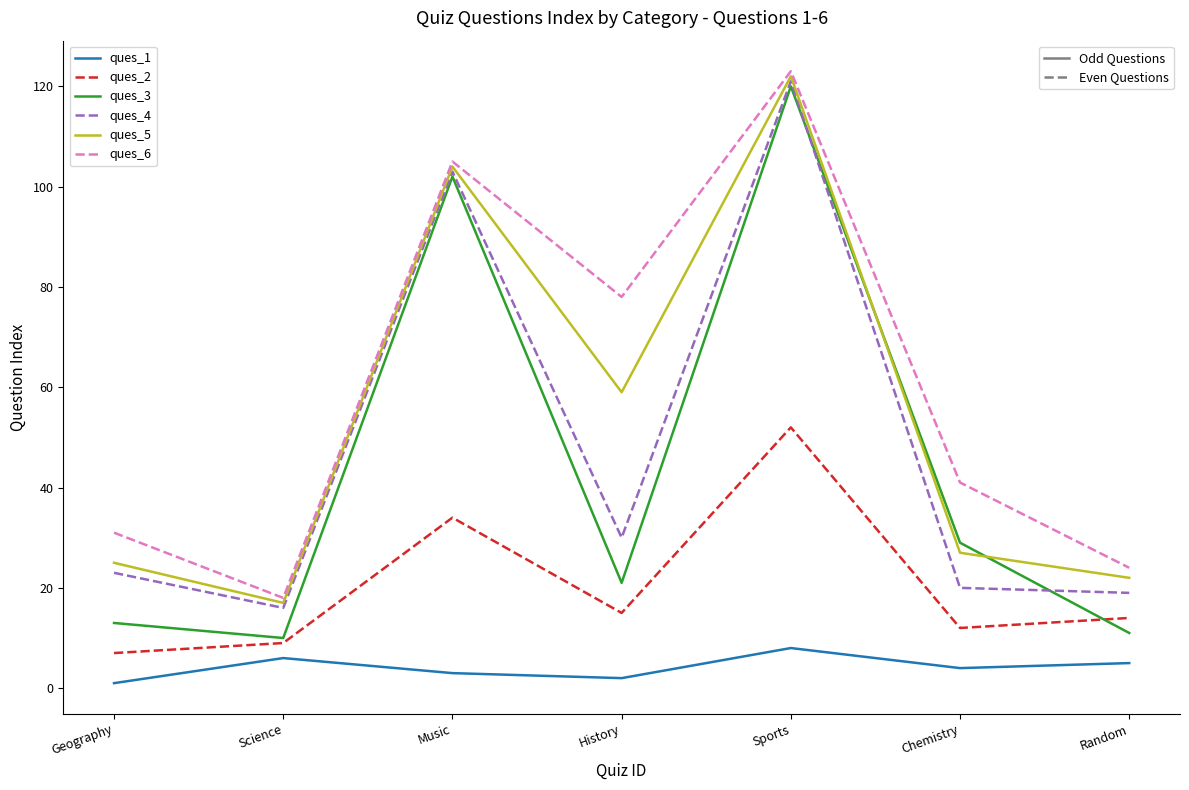

What is the spread (max minus min) of values at History?

76